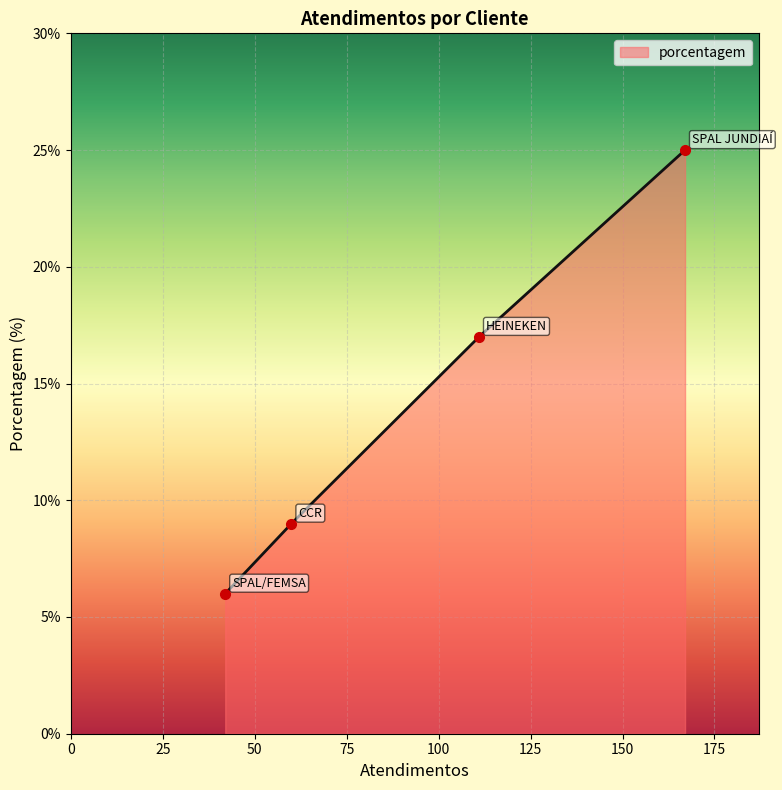

True or false: there are more than 0 points higher than both neighbors.

False